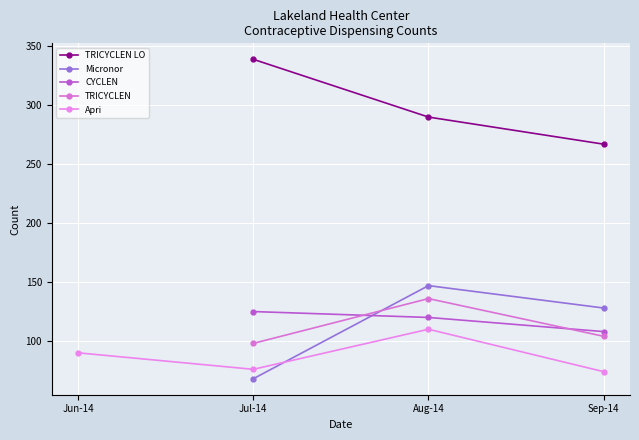

What is the average value of the CYCLEN series?

118